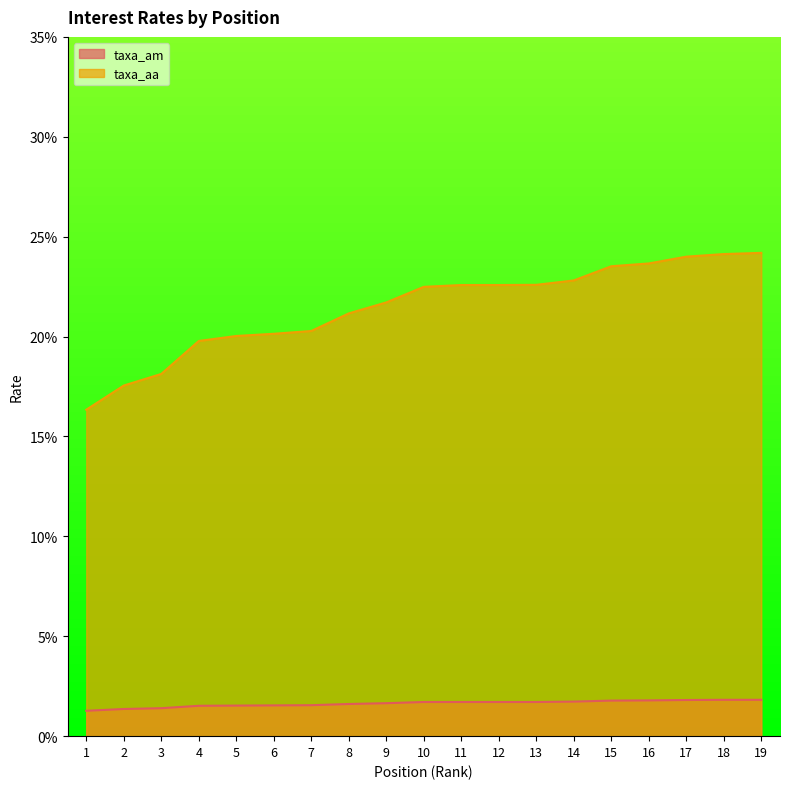

True or false: taxa_aa and taxa_am cross at least once.

False